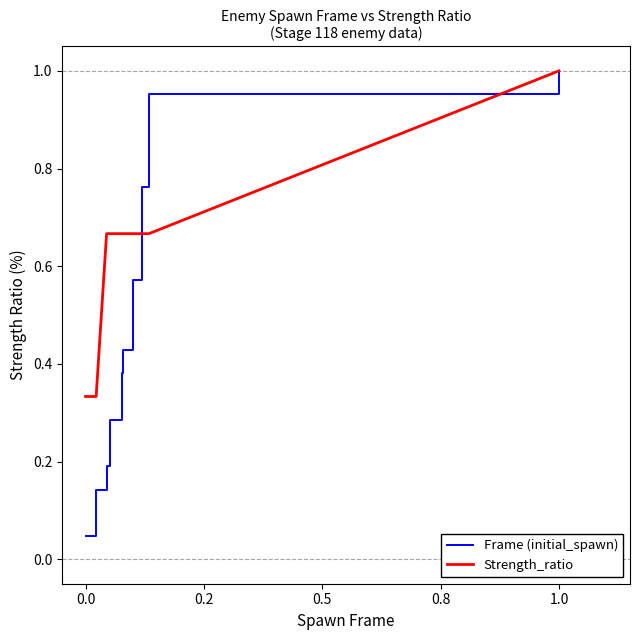

Which series has the largest total across all categories?

Strength_ratio